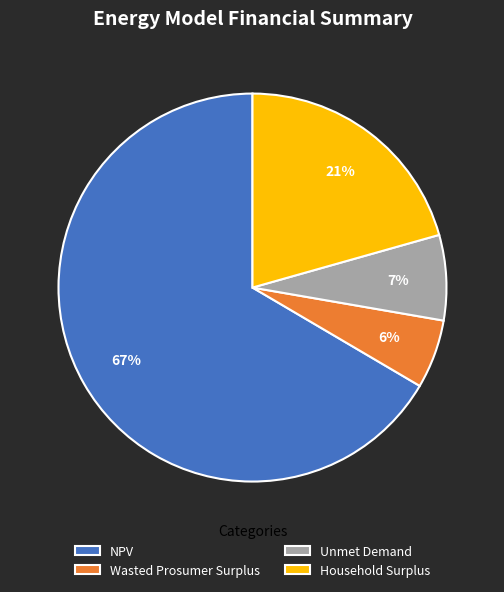

Do NPV and Unmet Demand together represent more than half of the pie?

Yes